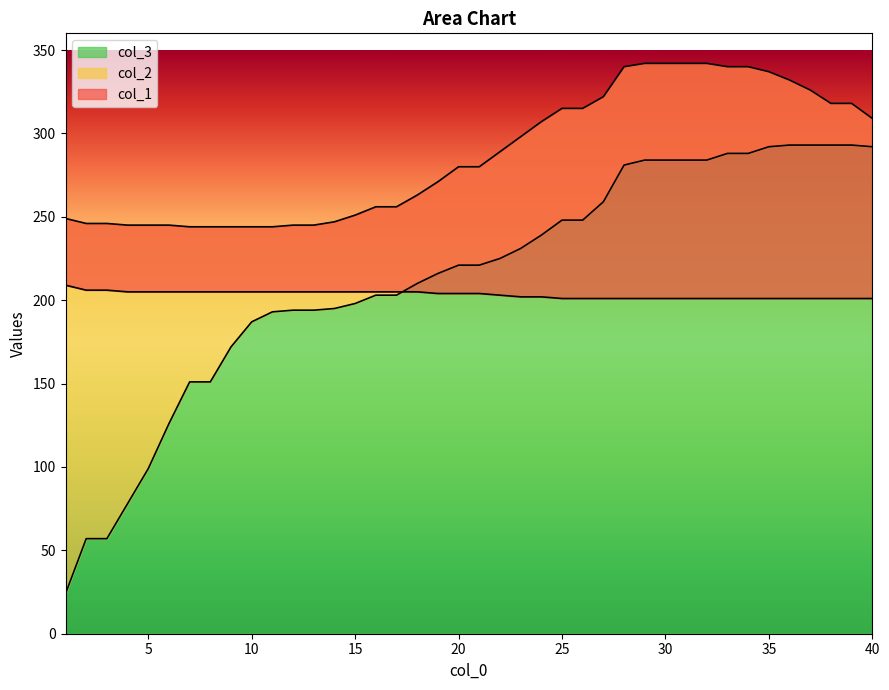

What is the sum of all col_3 values?

8549